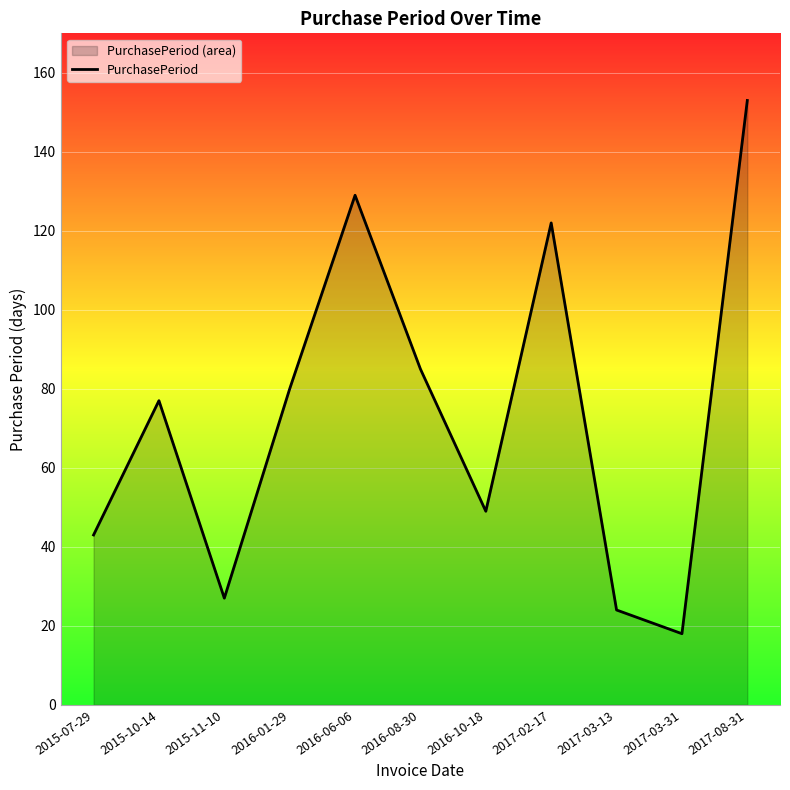

What is the approximate value at 2017-02-17, to the nearest 10?

120